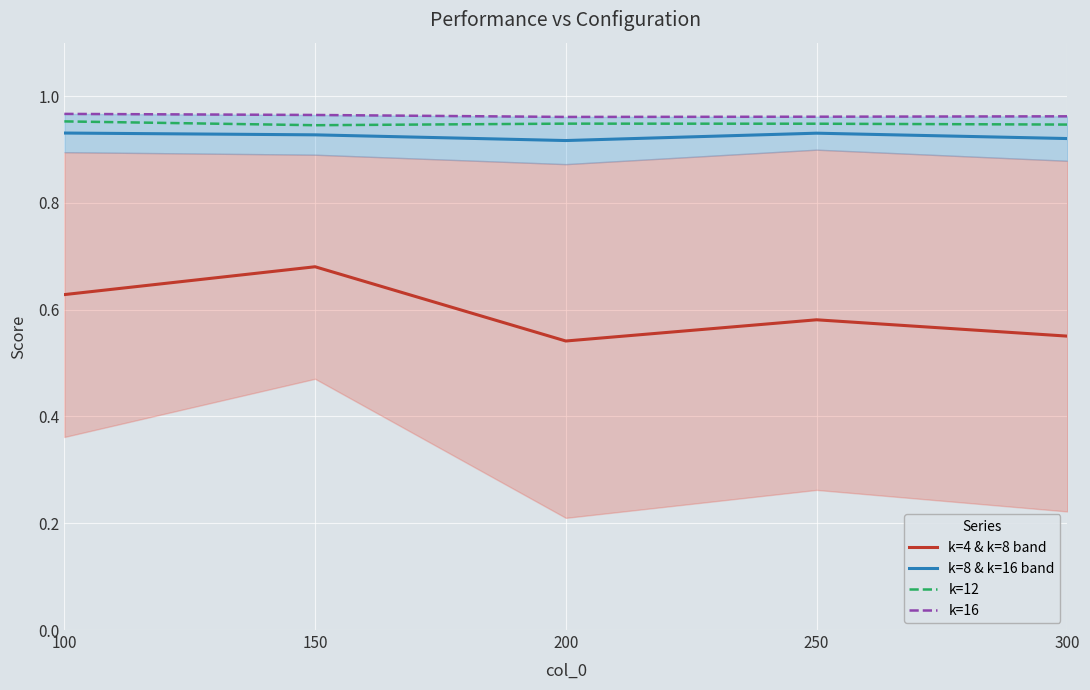

How many data points does each series have?

5